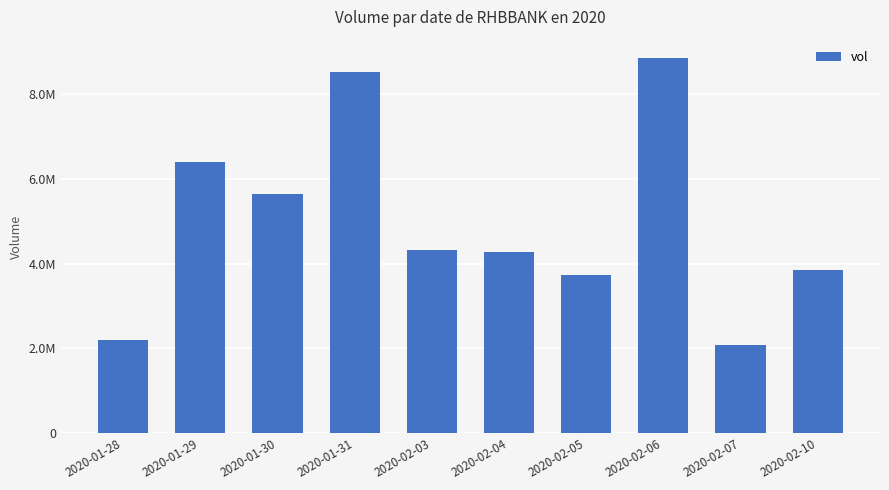

Reading left to right, transcribe all the data shown in this chart.

2020-01-28=2193700	2020-01-29=6403200	2020-01-30=5648900	2020-01-31=8504200	2020-02-03=4320300	2020-02-04=4278300	2020-02-05=3720300	2020-02-06=8833800	2020-02-07=2086500	2020-02-10=3844200